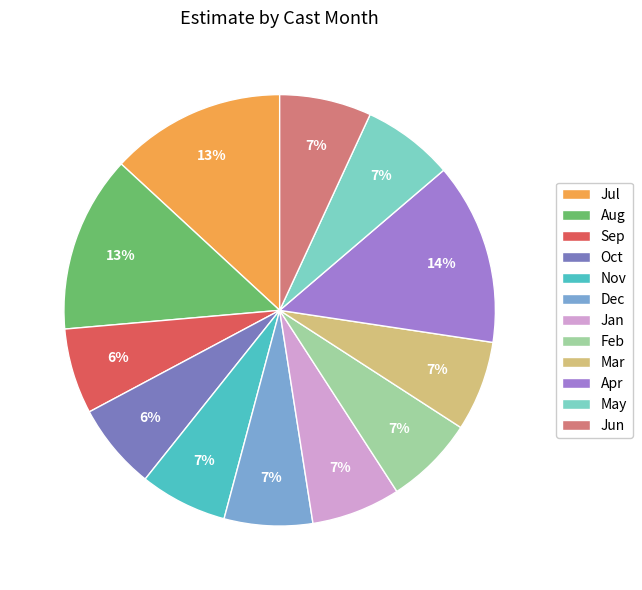

Do Apr and Jul together represent more than half of the pie?

No